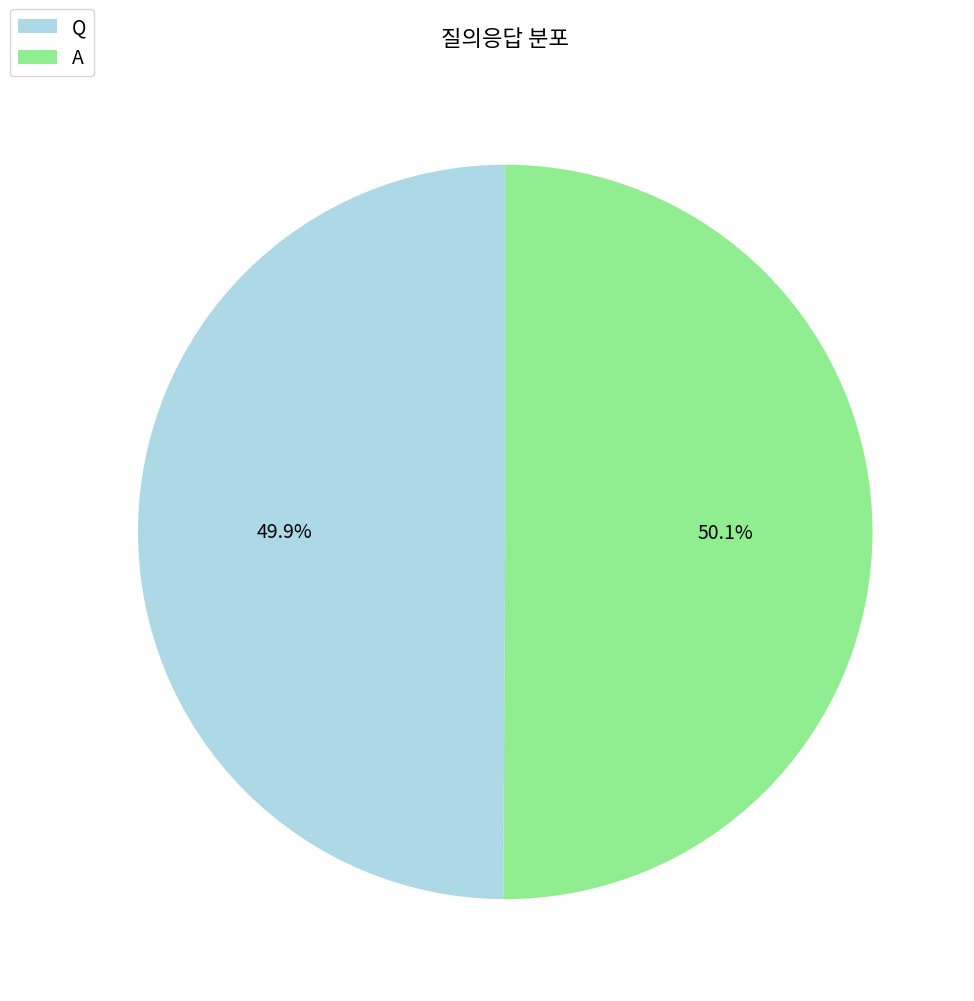

Is there any slice that represents more than half of the pie?

Yes